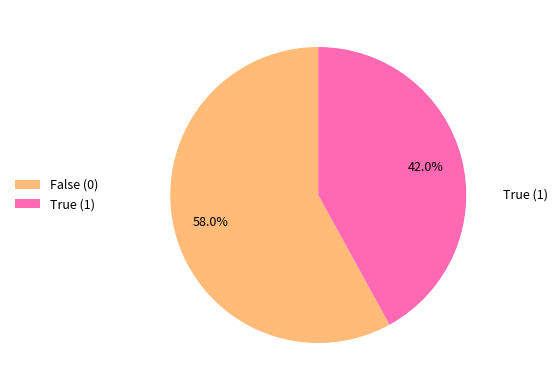

Is there any slice that represents more than half of the pie?

Yes